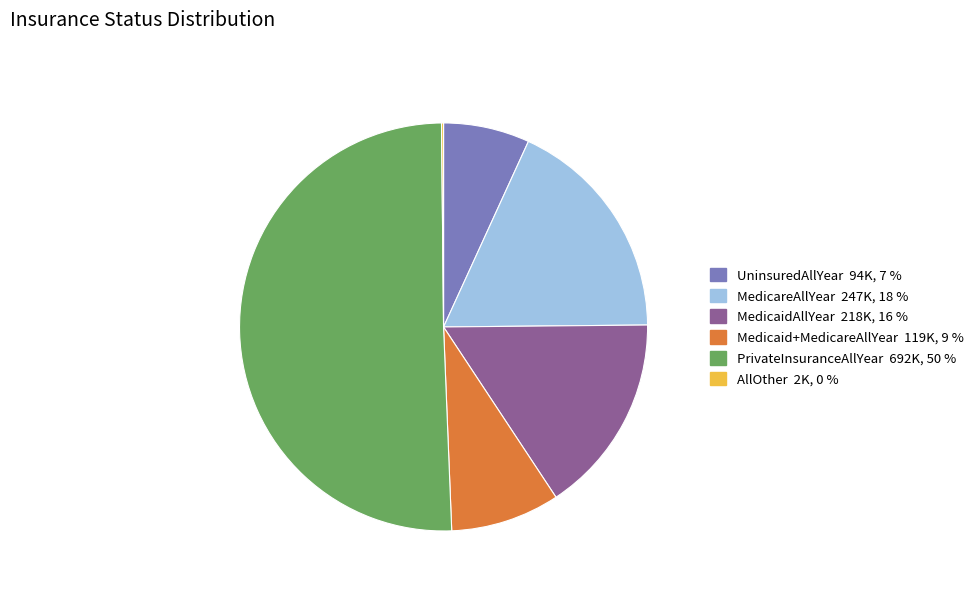

The MedicareAllYear slice represents 4% of the pie. True or false?

False